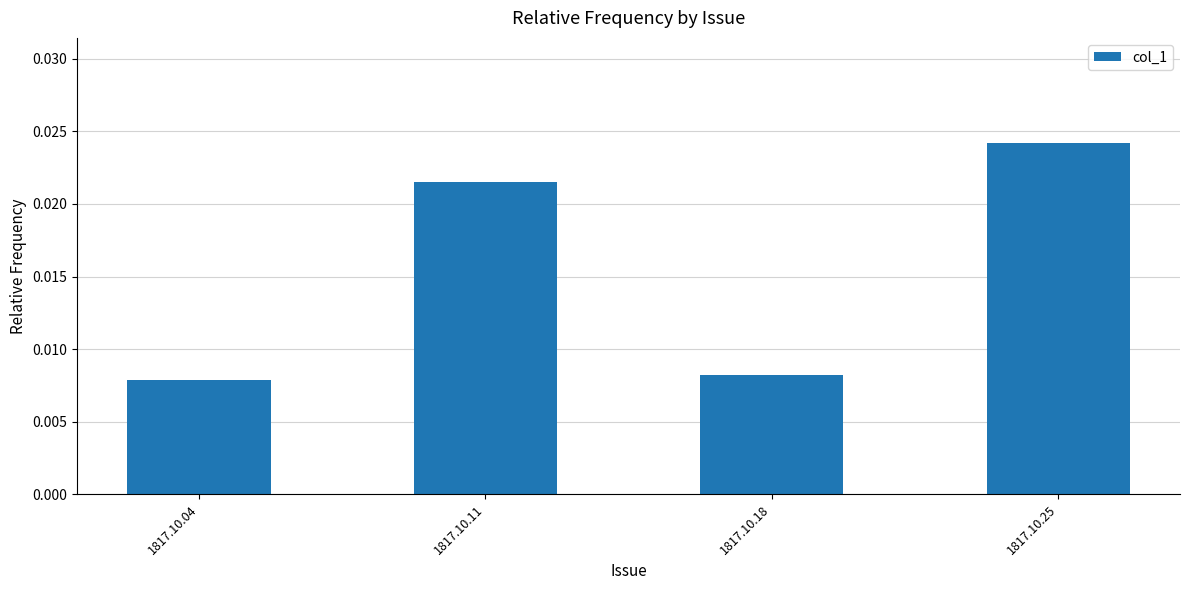

At which label is the value closest to 0?

1817.10.04